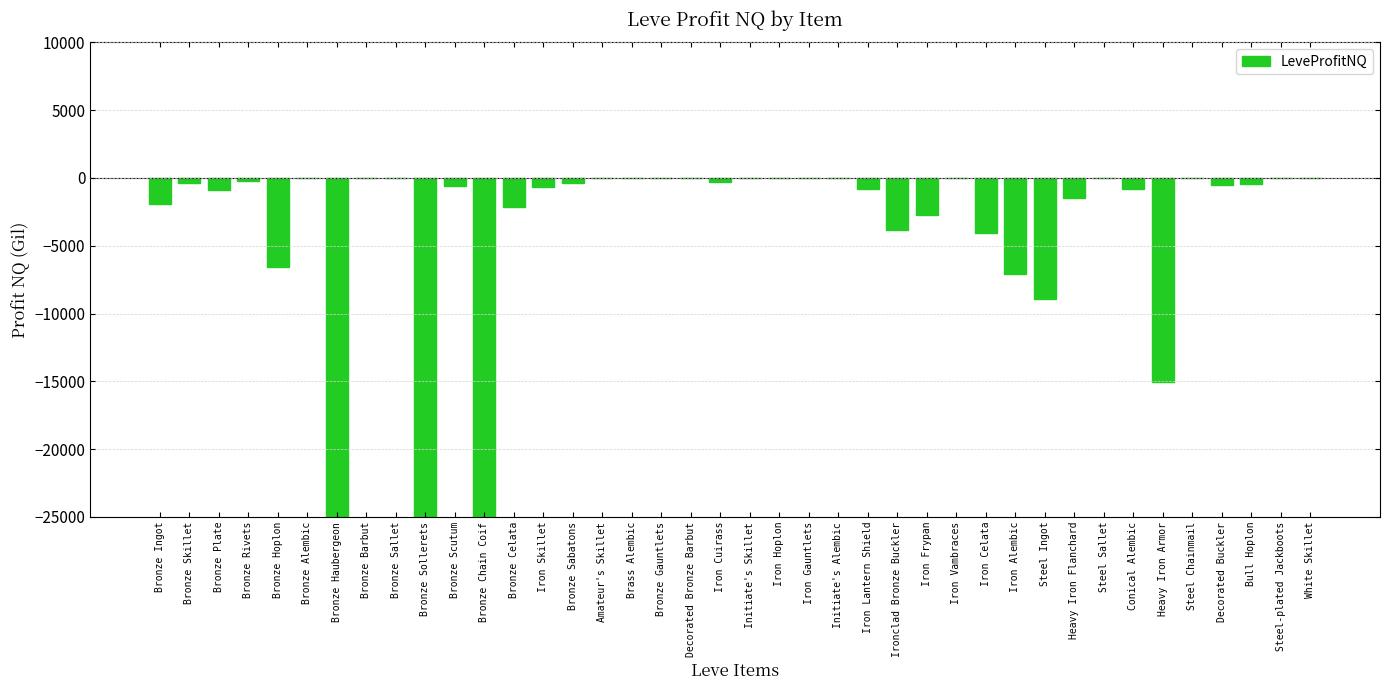

What is the sum of all values?

-134865